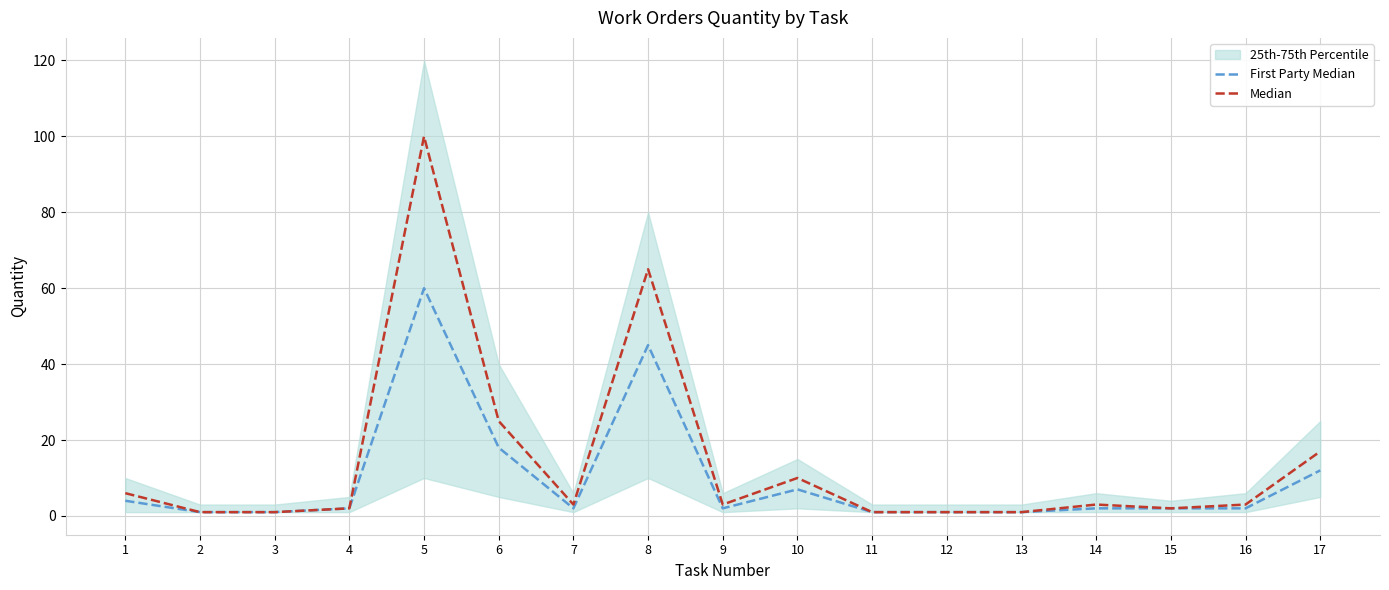

What is the value of the Median point at the 6th from the left?

25